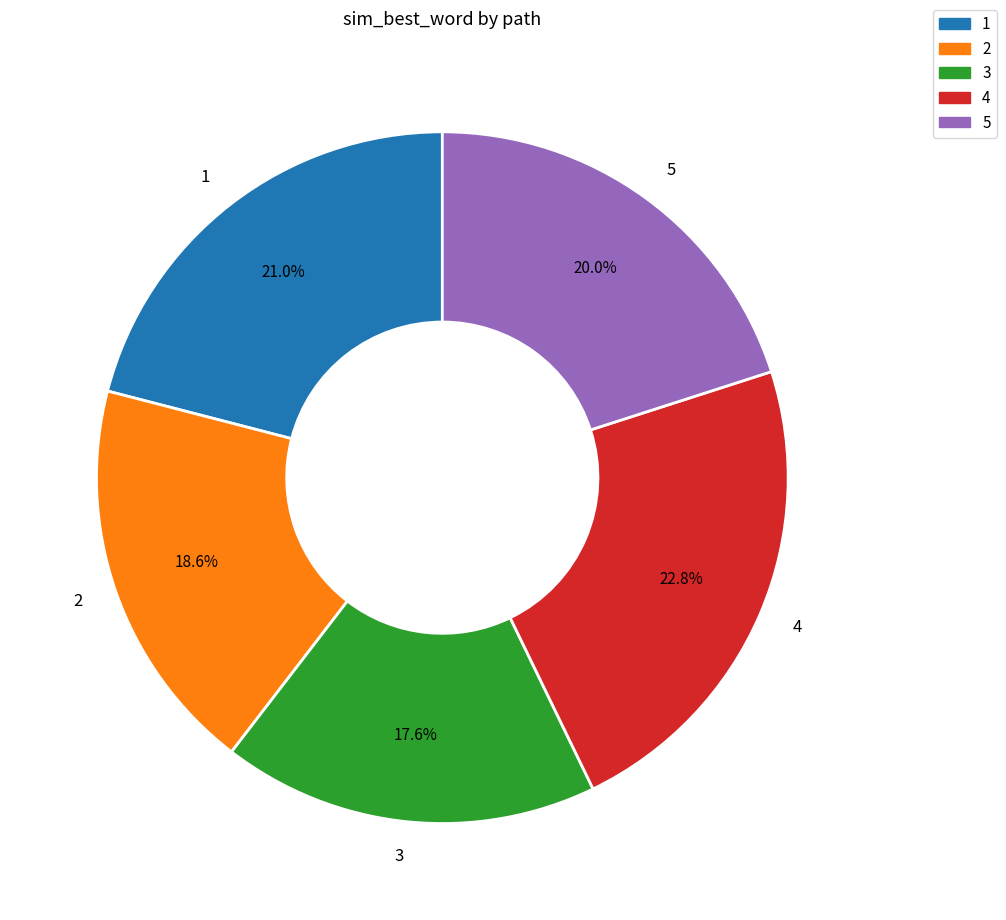

True or false: 4 accounts for 12% of the total.

False